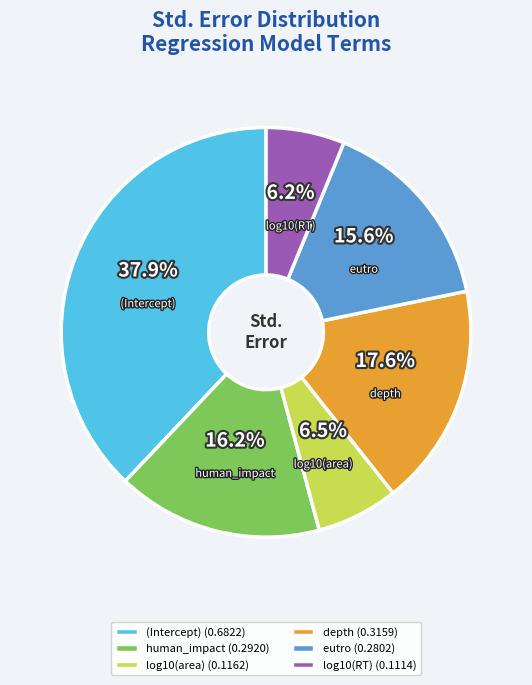

What percentage is the depth slice, to the nearest percent?

18%